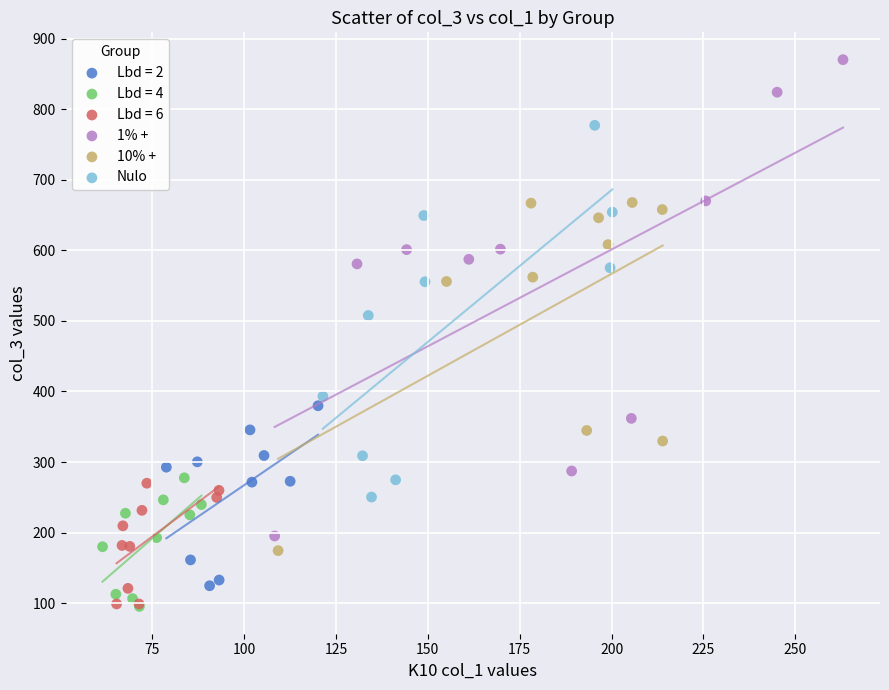

Which series has the largest Y range (max minus min)?

1% +